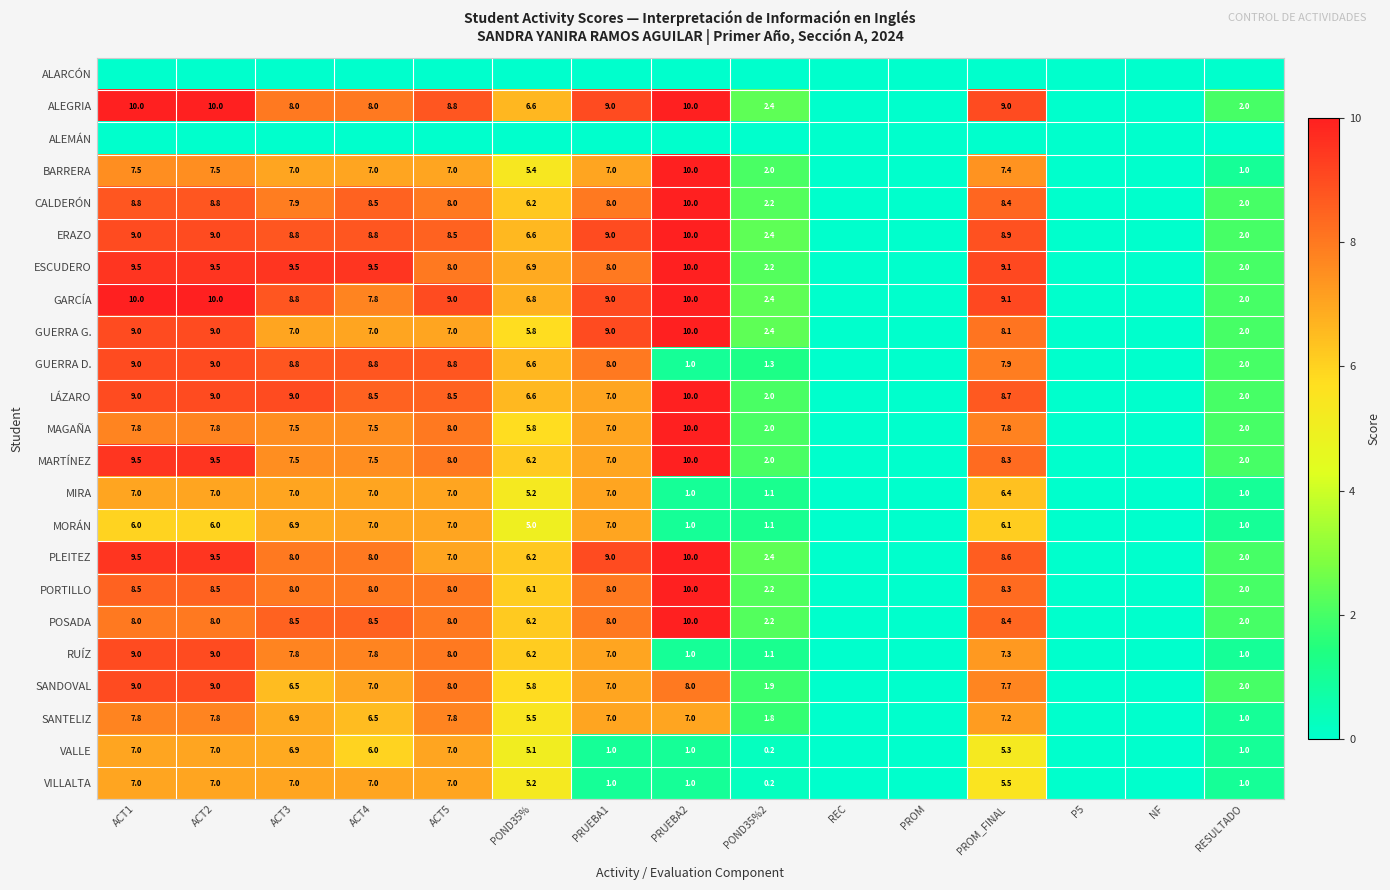

True or false: MORÁN has a value of 6.0 at ACT1.

True